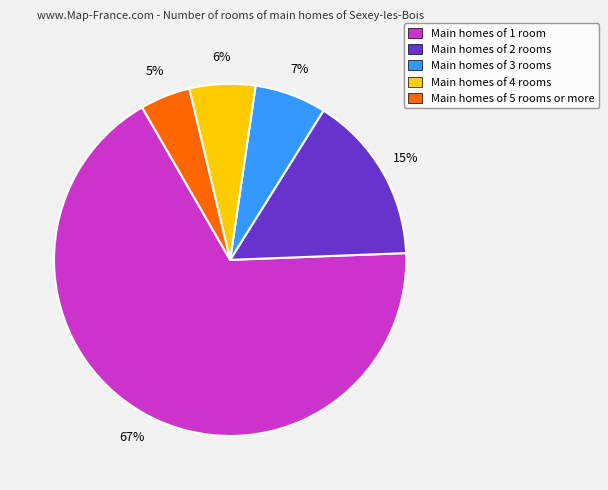

What percentage is the Main homes of 1 room slice, to the nearest percent?

67%